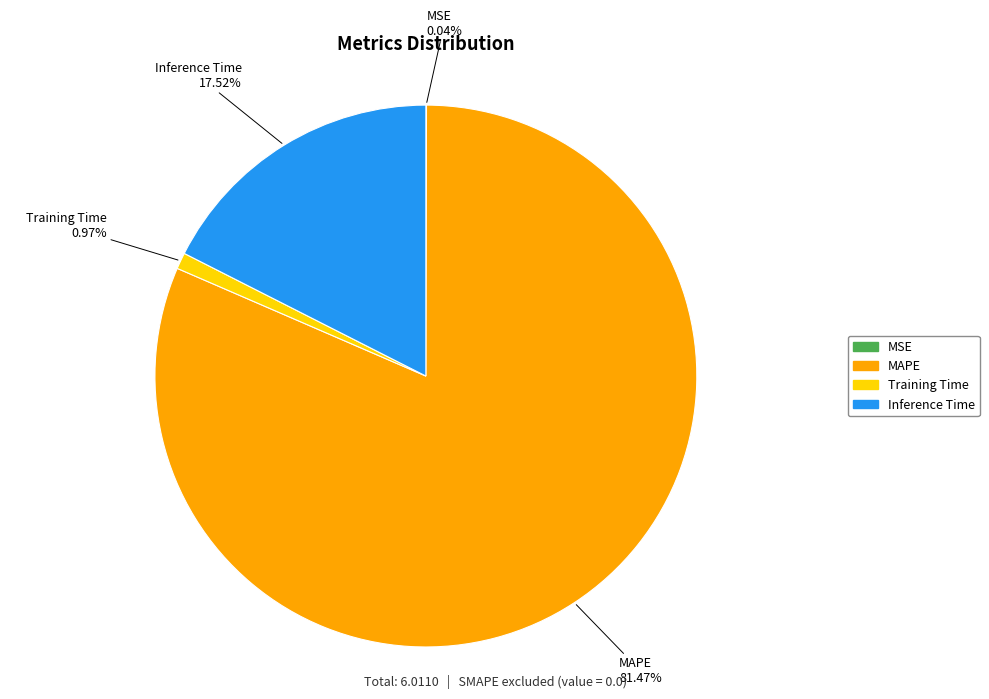

To the nearest percent, what percentage of the pie is Training Time?

1%